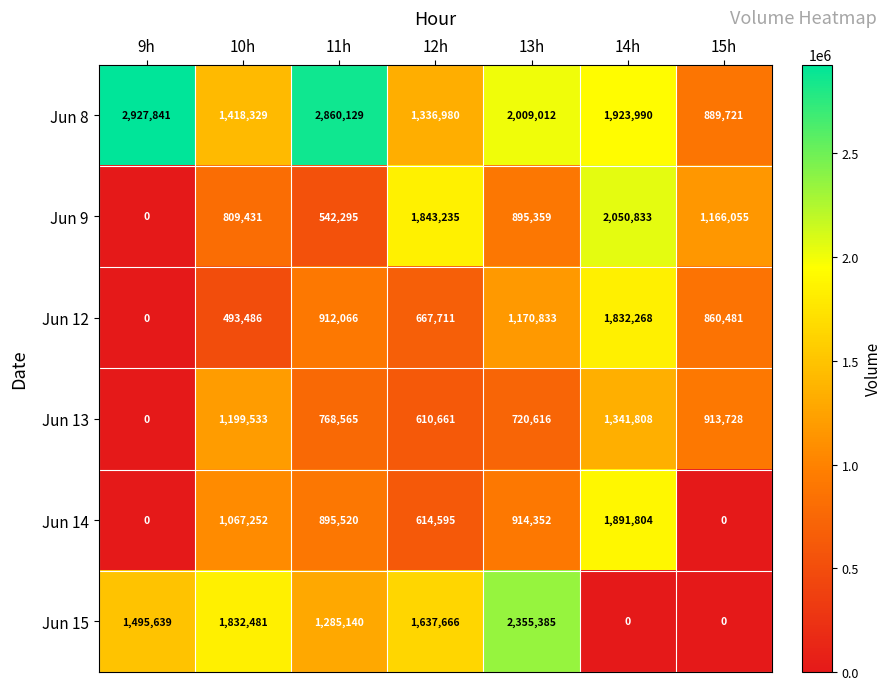

Rank the series by their maximum value, from lowest to highest.

Jun 13, Jun 12, Jun 14, Jun 9, Jun 15, Jun 8